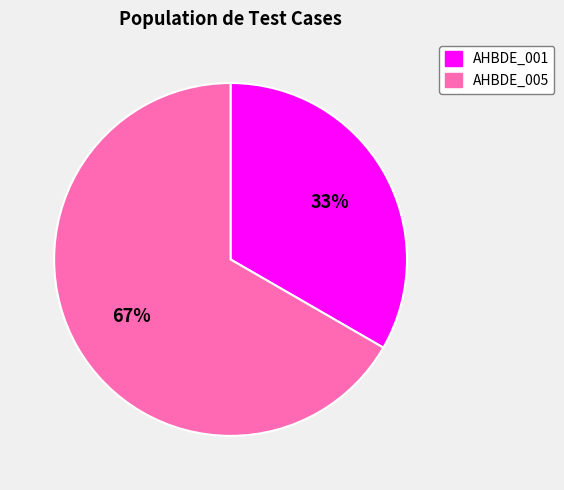

Which category has the biggest portion of the pie?

AHBDE_005